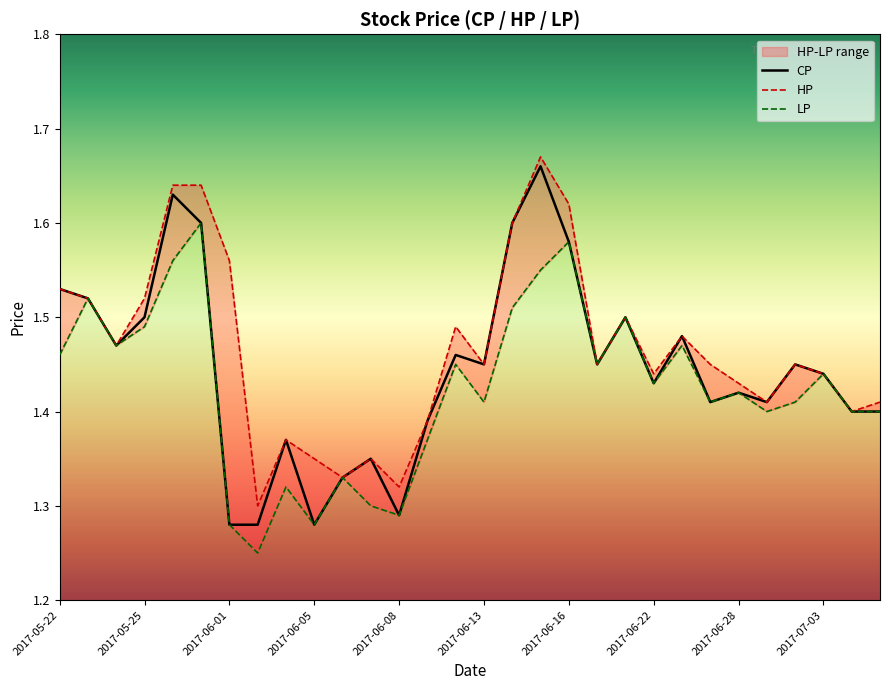

True or false: LP and HP intersect in this chart.

False